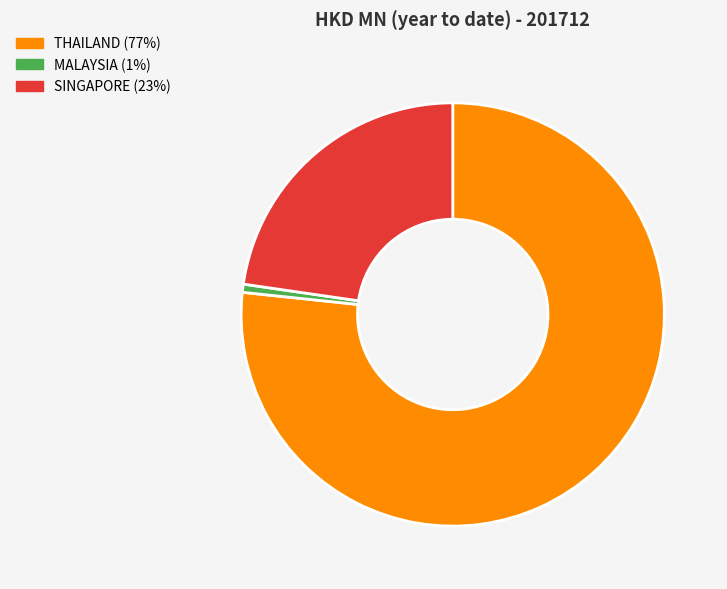

Is it true that MALAYSIA is 8% of the pie?

False